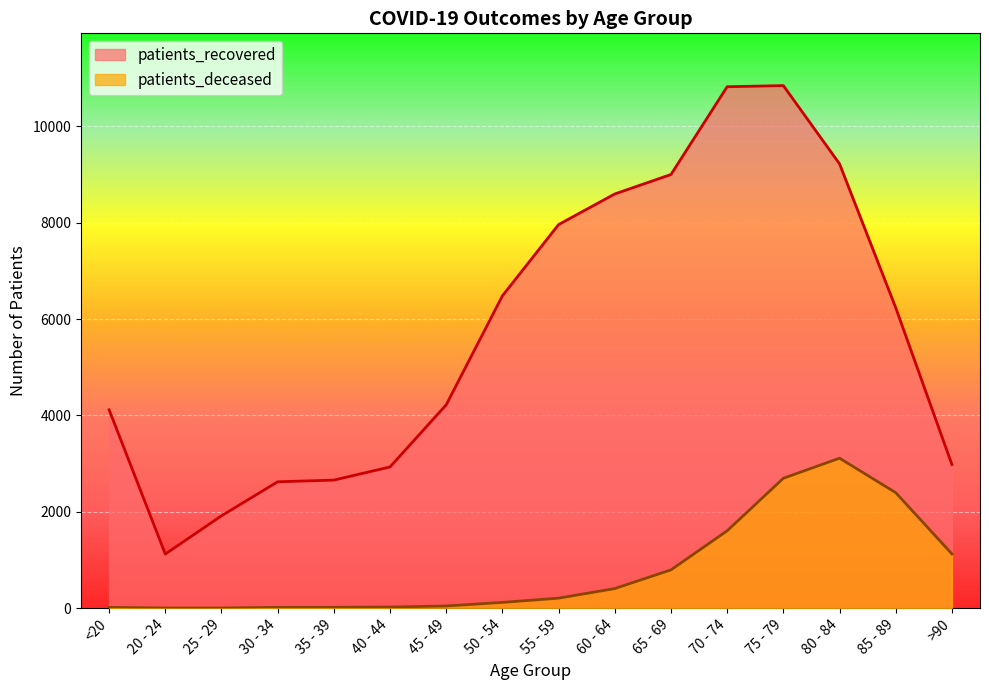

Which category has the lowest value in the patients_recovered series?

20 - 24